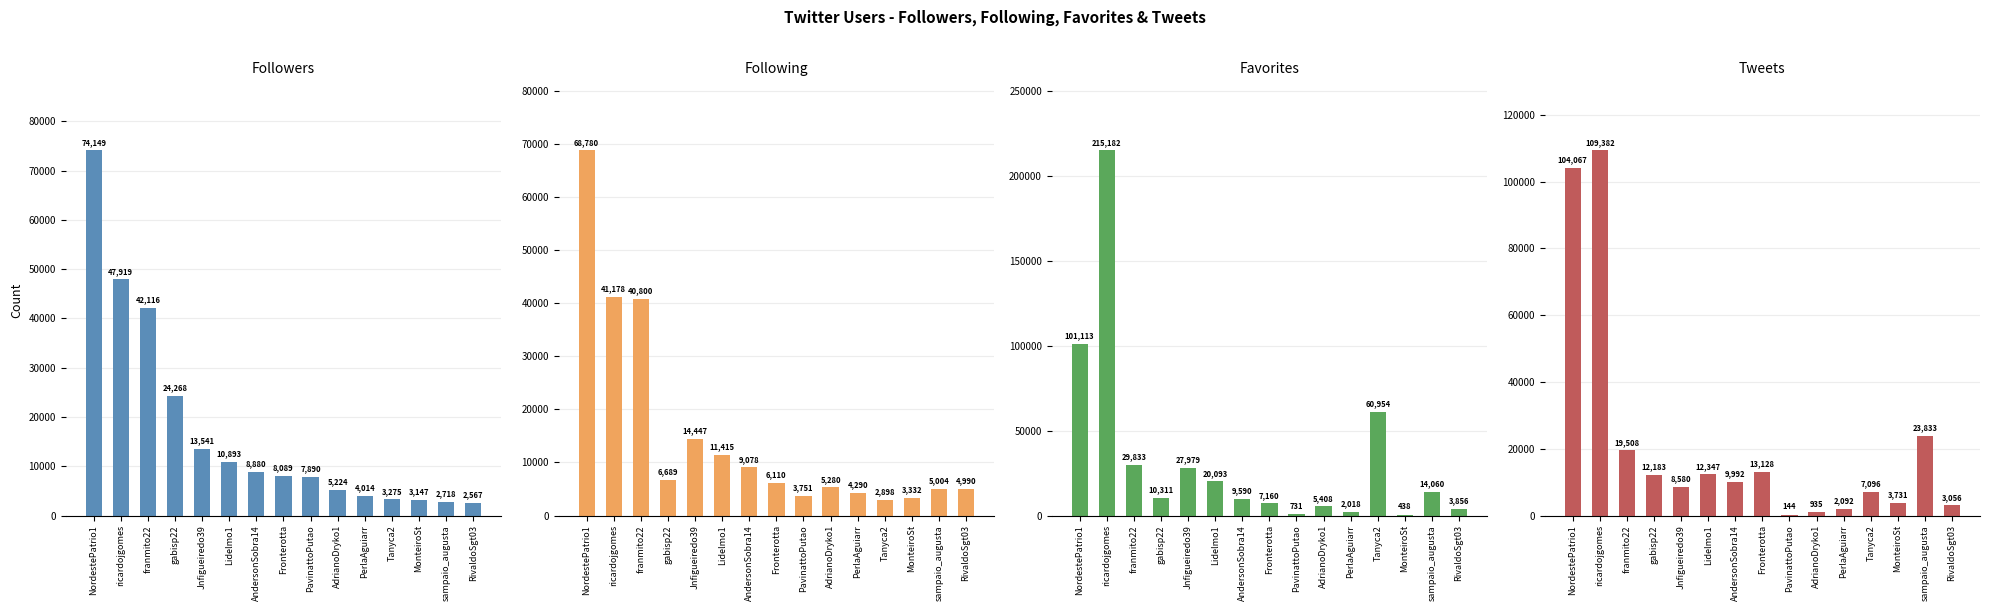

The Tweets series shows 1681 at AdrianoDryko1. True or false?

False